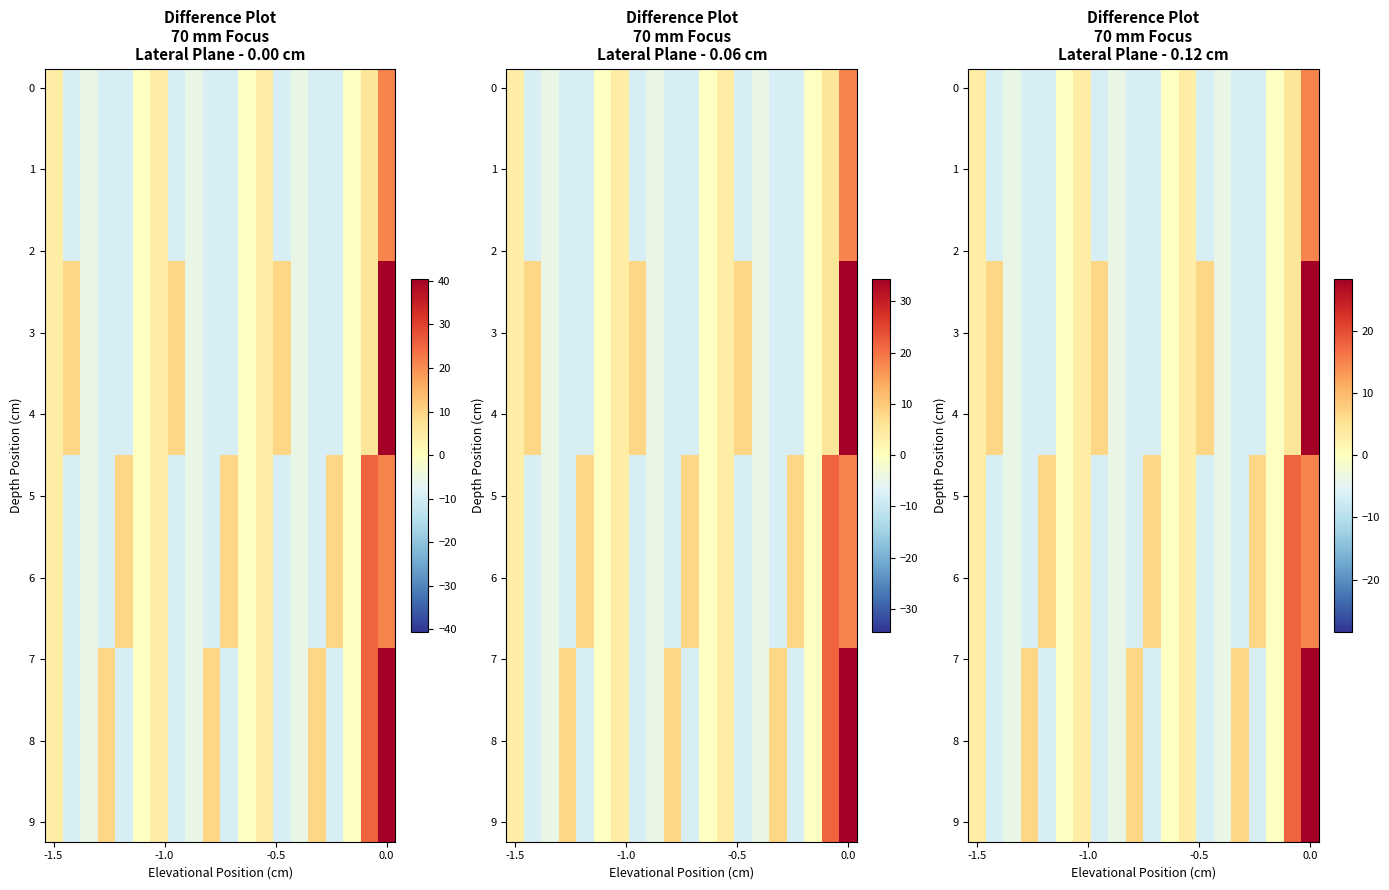

Between 13 and 7, which is larger?

13